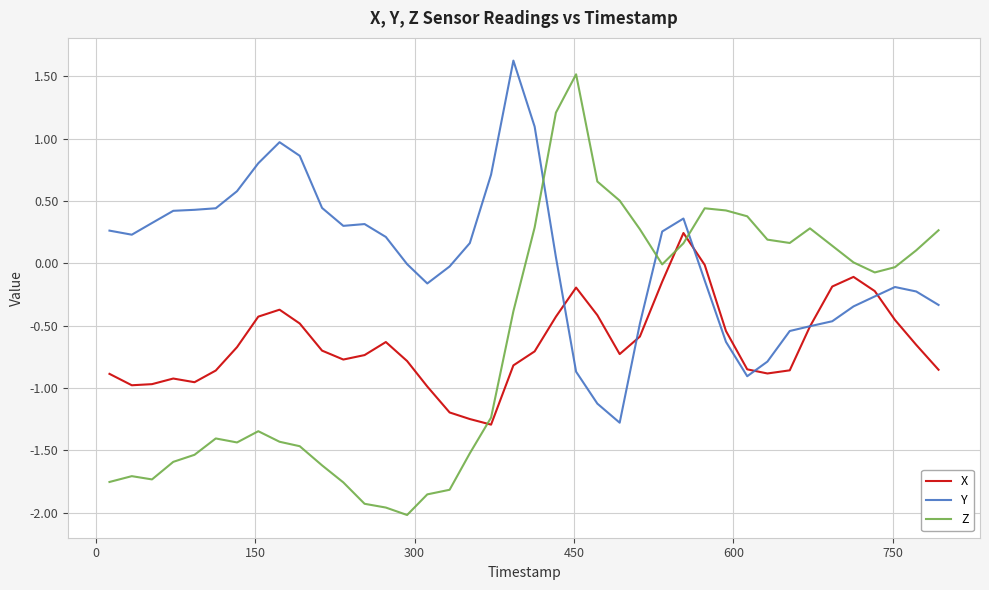

Which series has the largest range (max minus min)?

Z